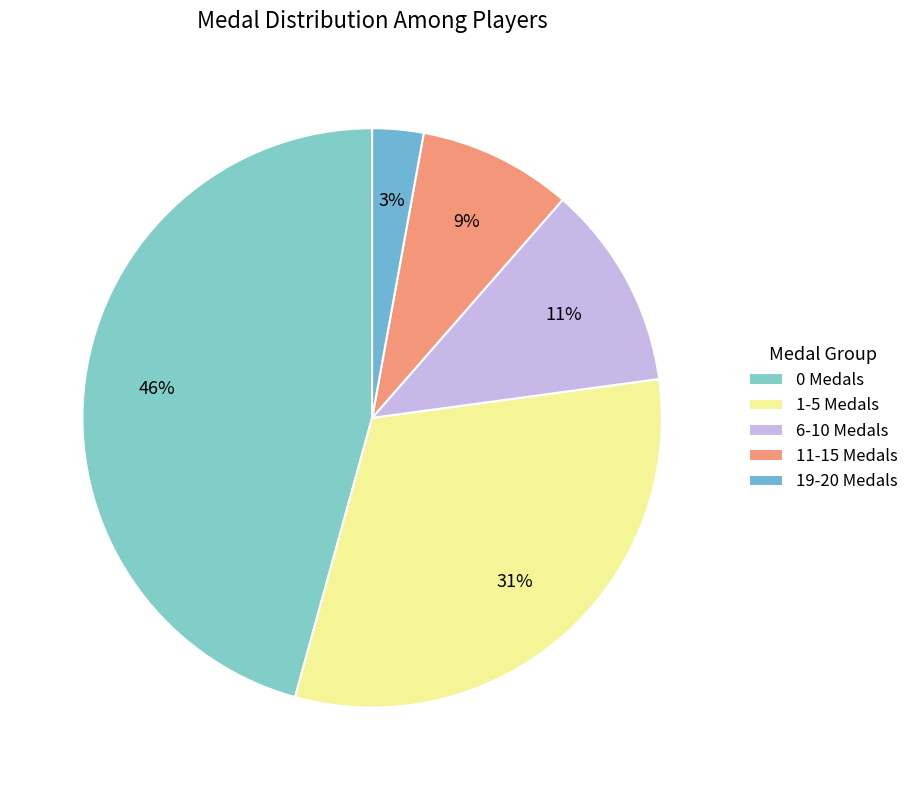

Rank the categories by value from lowest to highest.

19-20 Medals, 11-15 Medals, 6-10 Medals, 1-5 Medals, 0 Medals